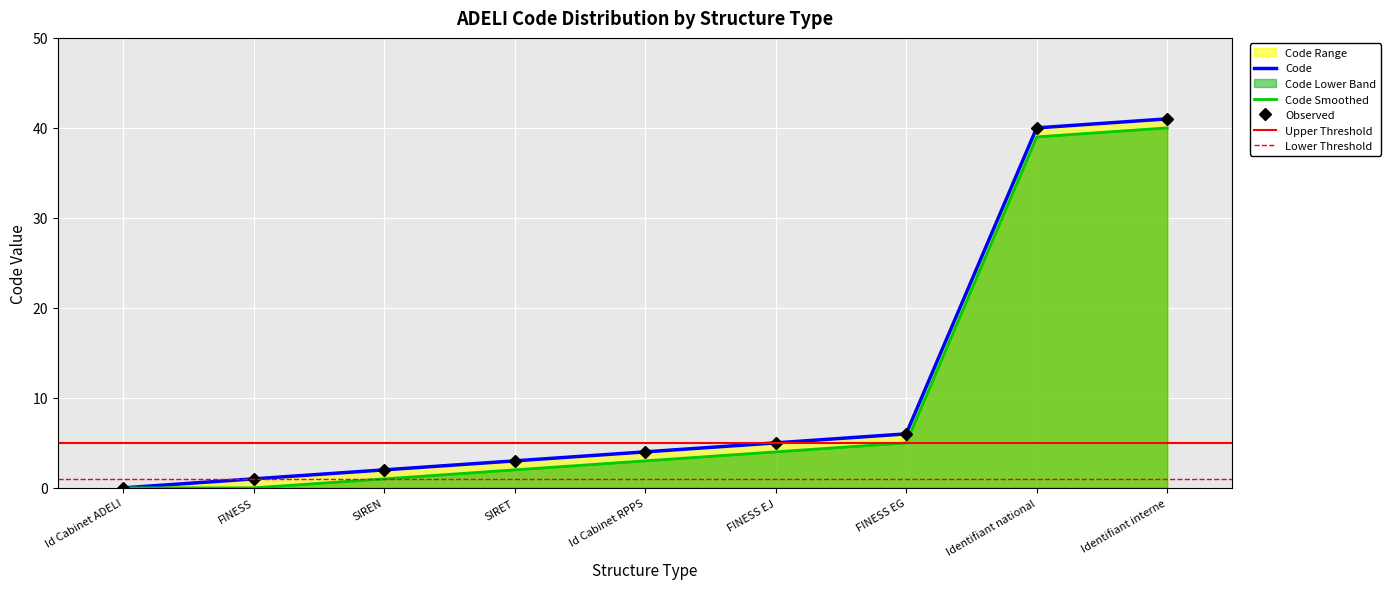

What is the sum of all values?

102